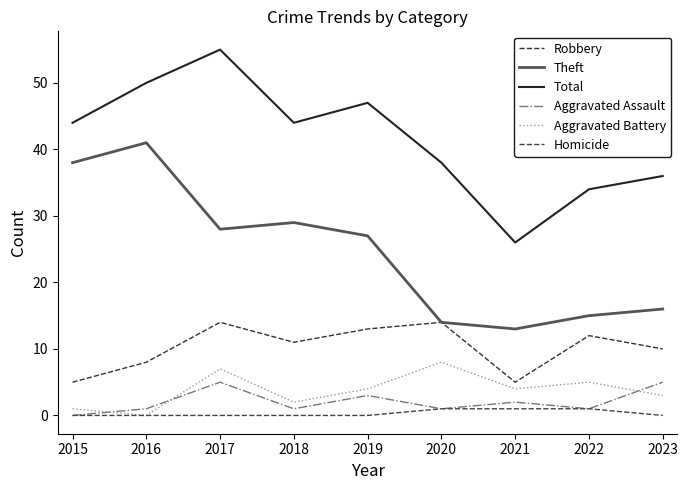

Does the chart have visible grid lines?

No